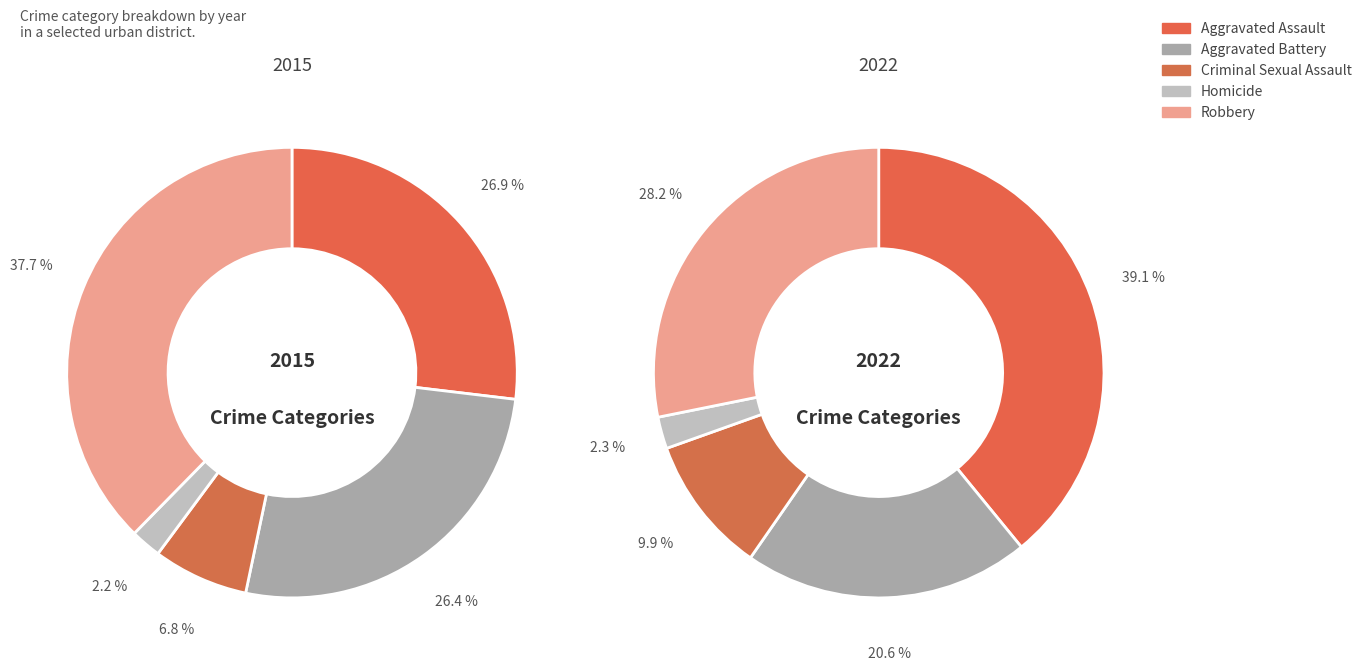

What percentage is the Aggravated Assault slice, to the nearest percent?

27%